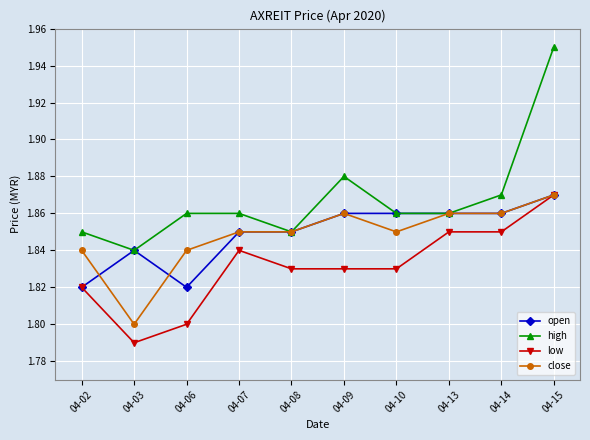

What is the difference between the maximum and minimum values in the close series?

0.1